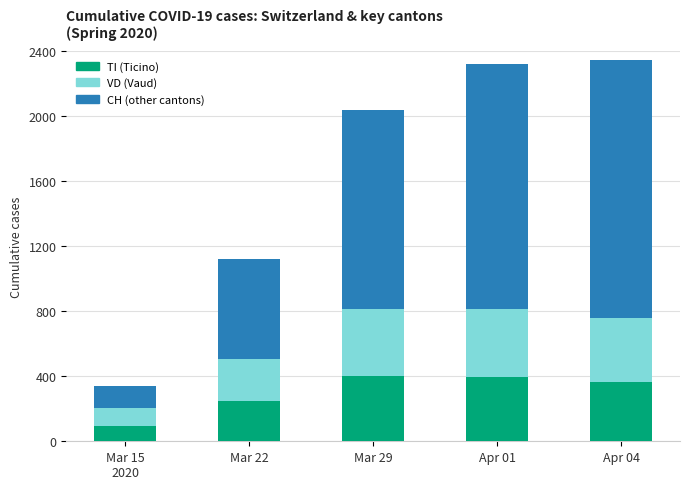

What is the total value across all series at Mar 22?

1121